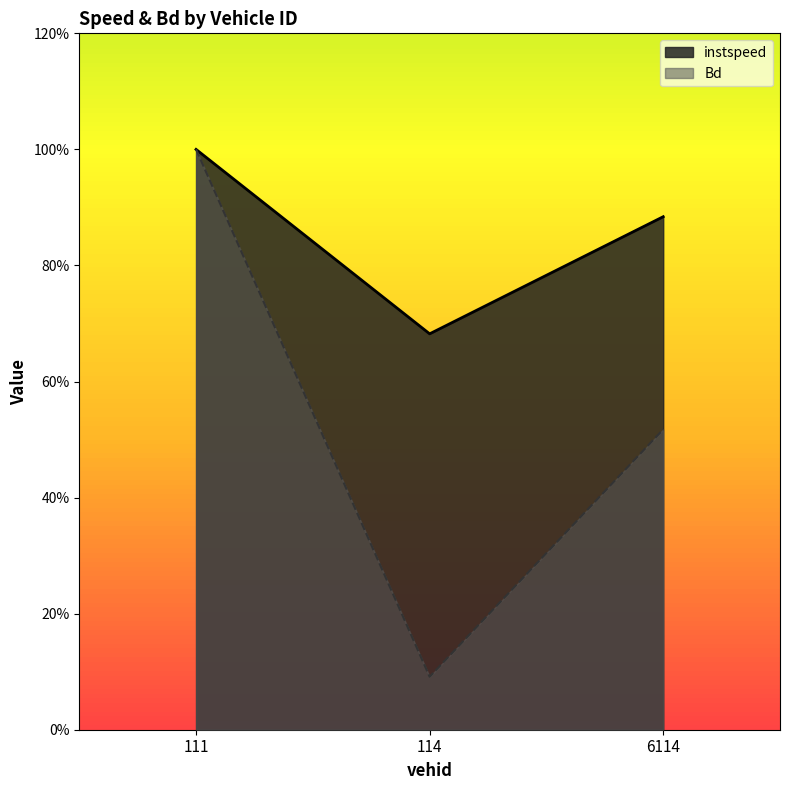

How many data points in Bd are less than 5?

1